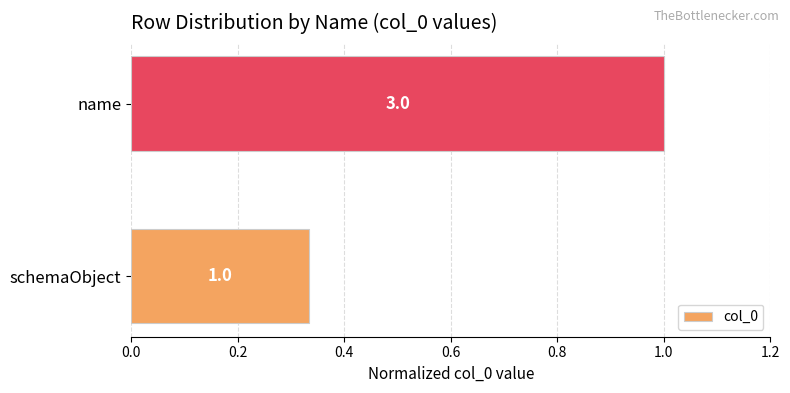

Read the value at name.

1.0